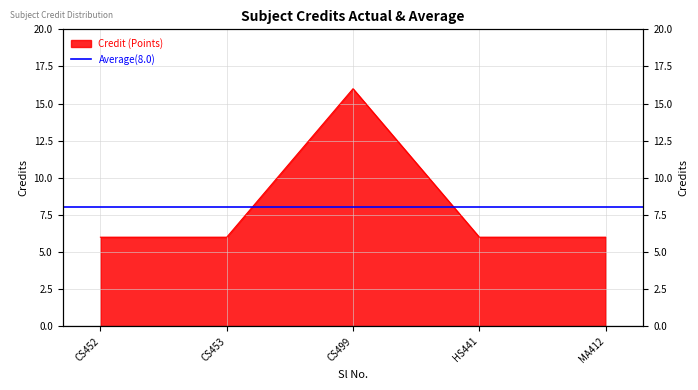

What is the minimum value shown in the chart?

6